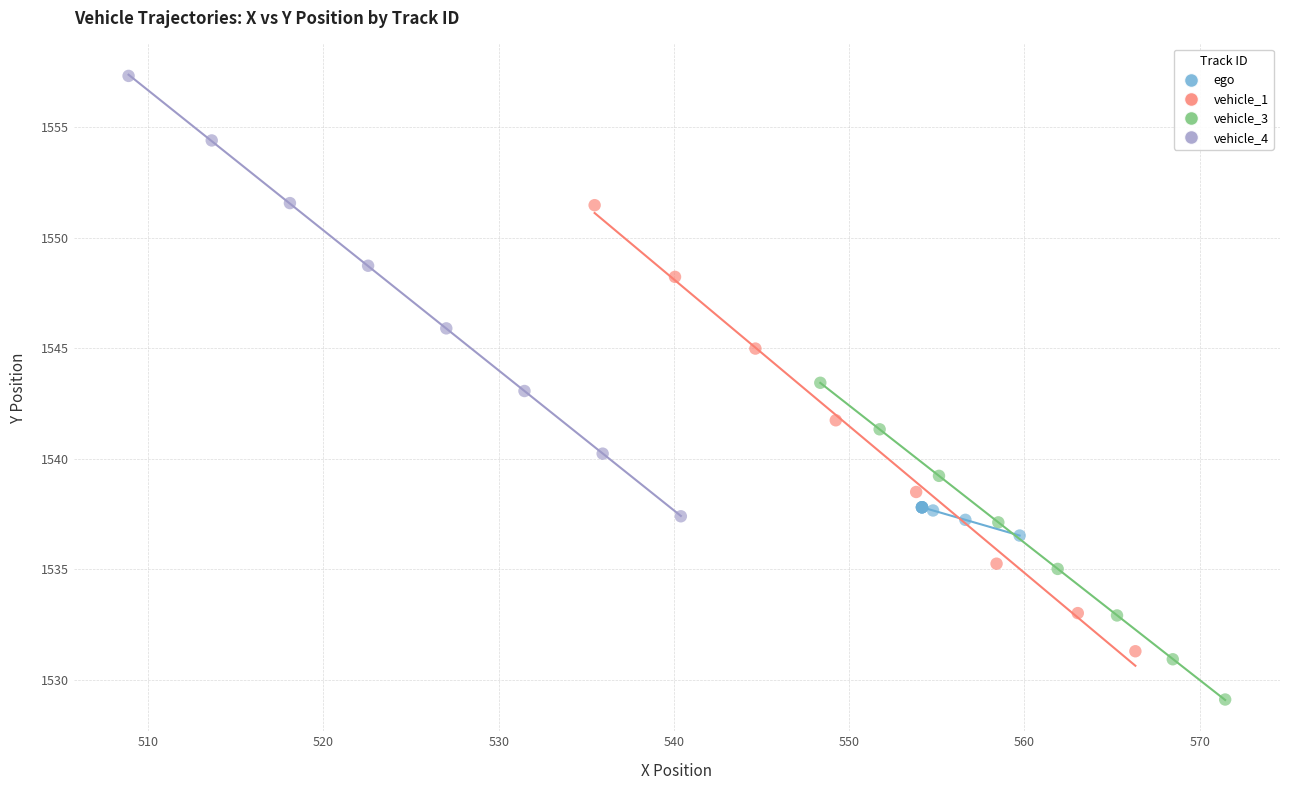

Which series contains the lowest Y value?

vehicle_3